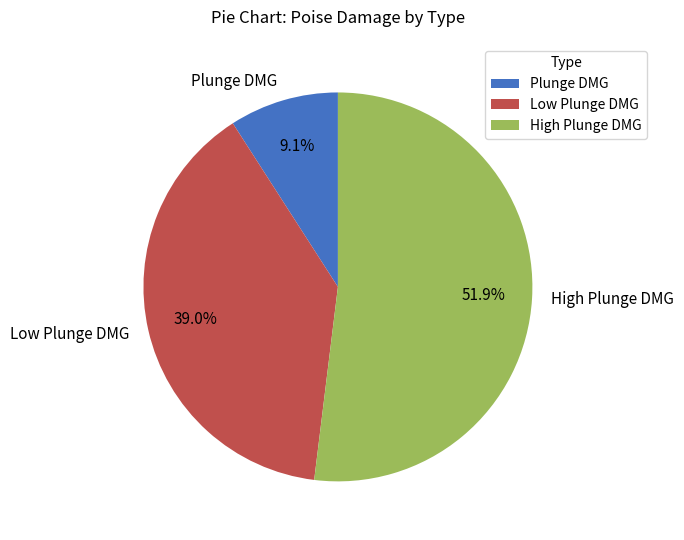

To the nearest percent, what percentage of the pie is Plunge DMG?

9%